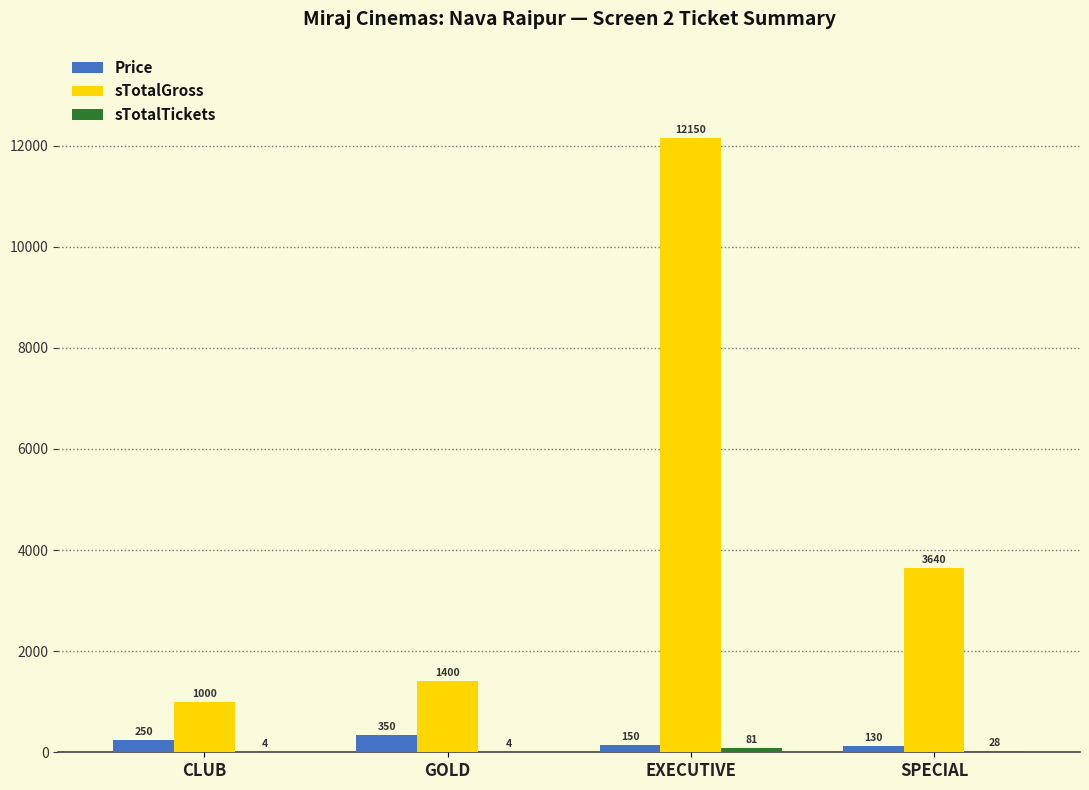

What is the sum of the Price values at EXECUTIVE and GOLD?

500